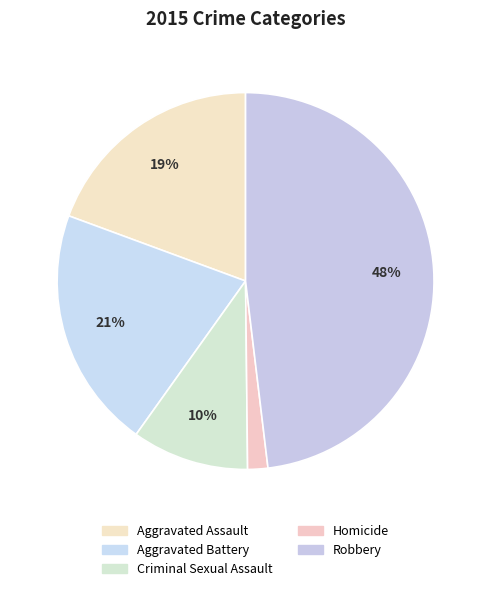

How many slices are in this pie chart?

5